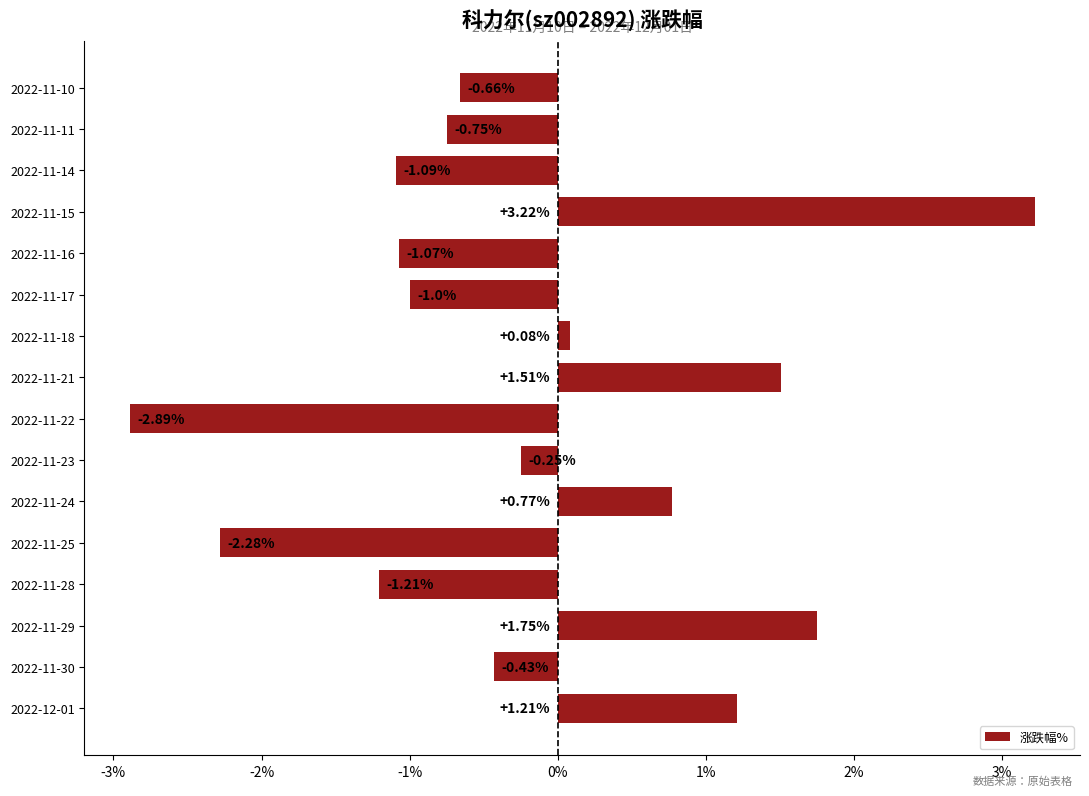

How many categories are shown in the chart?

16